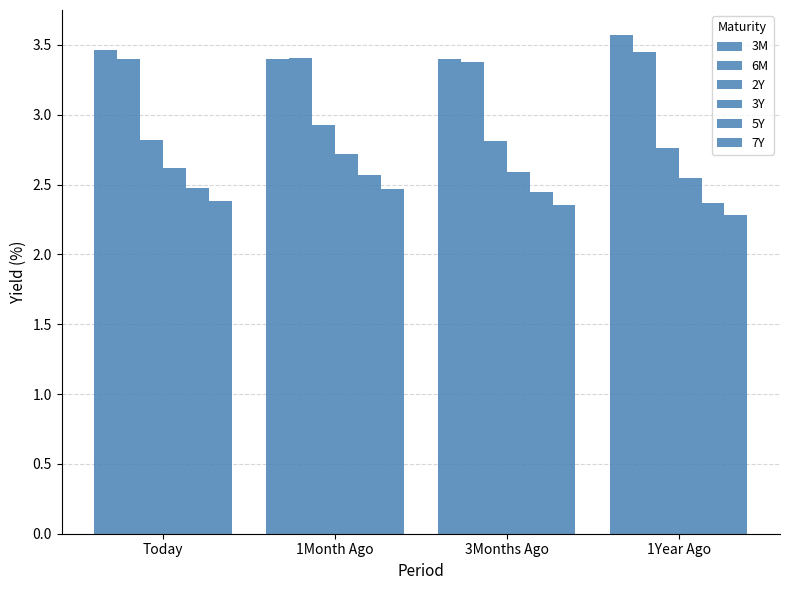

How many groups of bars are there?

4